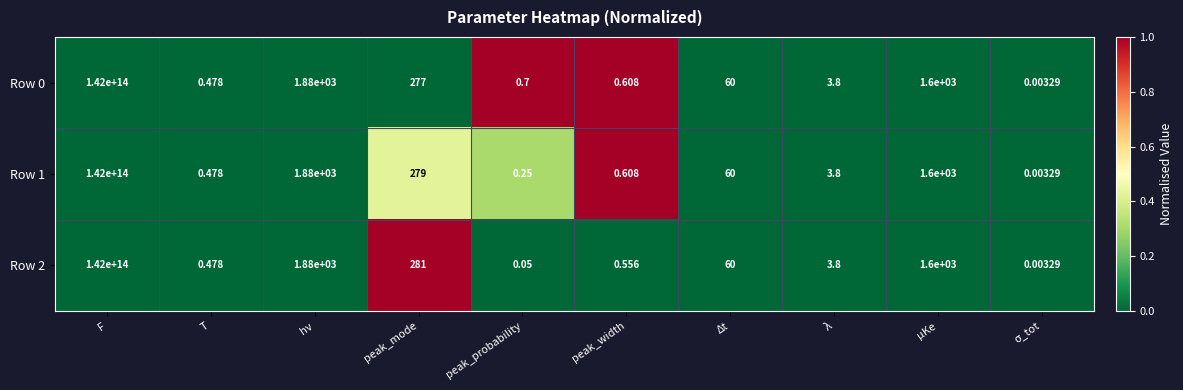

At which category is the sum across all series the highest?

F